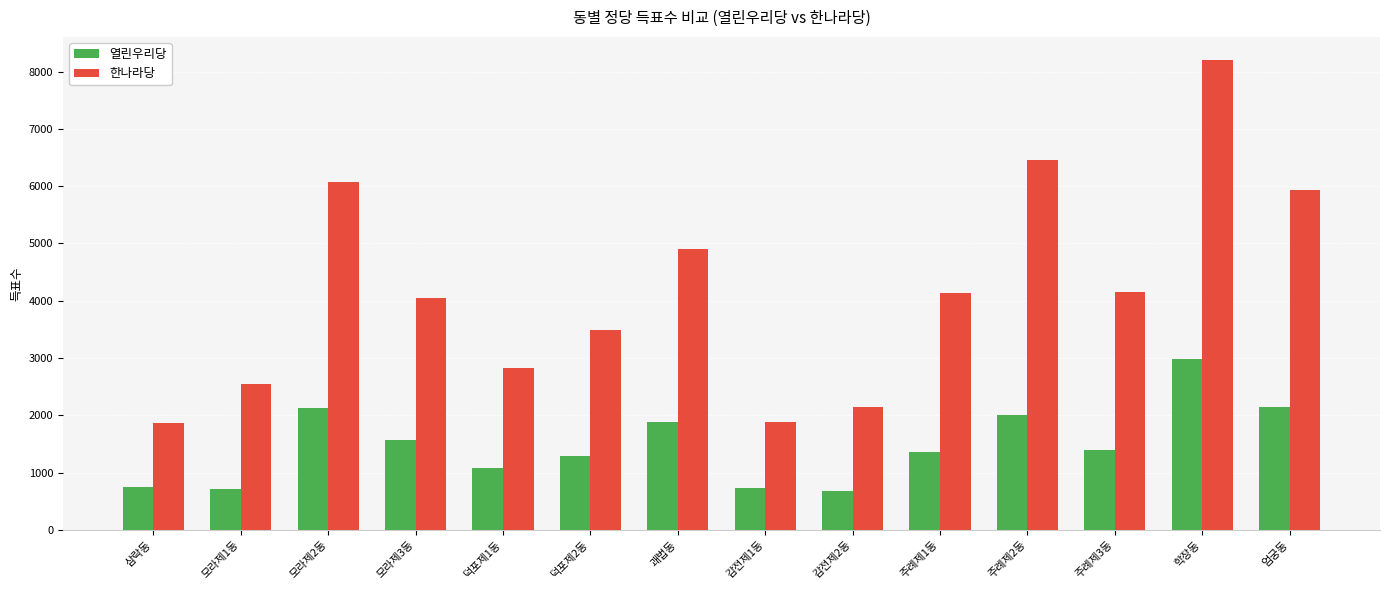

Which series has the widest spread of values?

한나라당